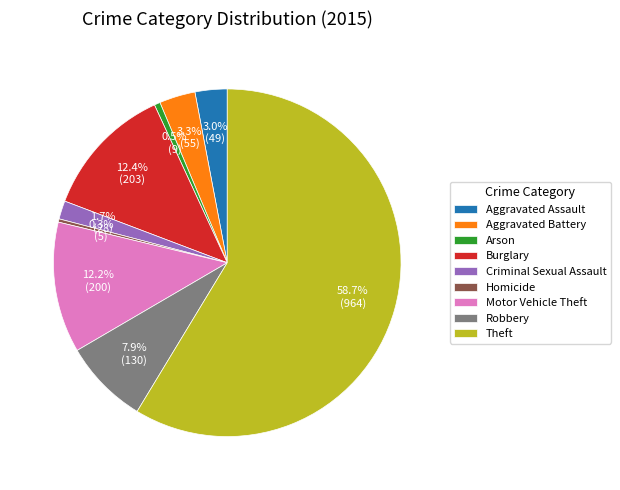

To the nearest percent, what percentage of the pie is Aggravated Battery?

3%